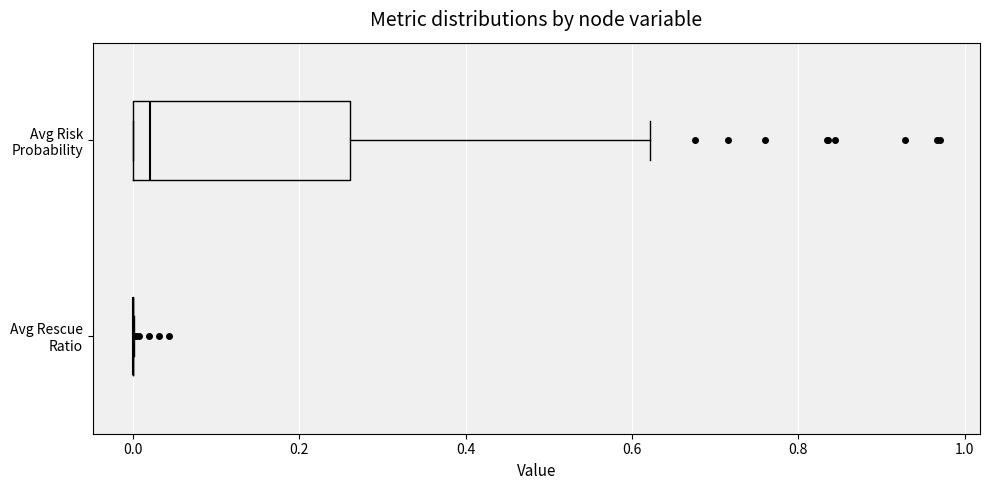

Which box is the widest, from its left edge to its right edge?

Avg Risk Probability